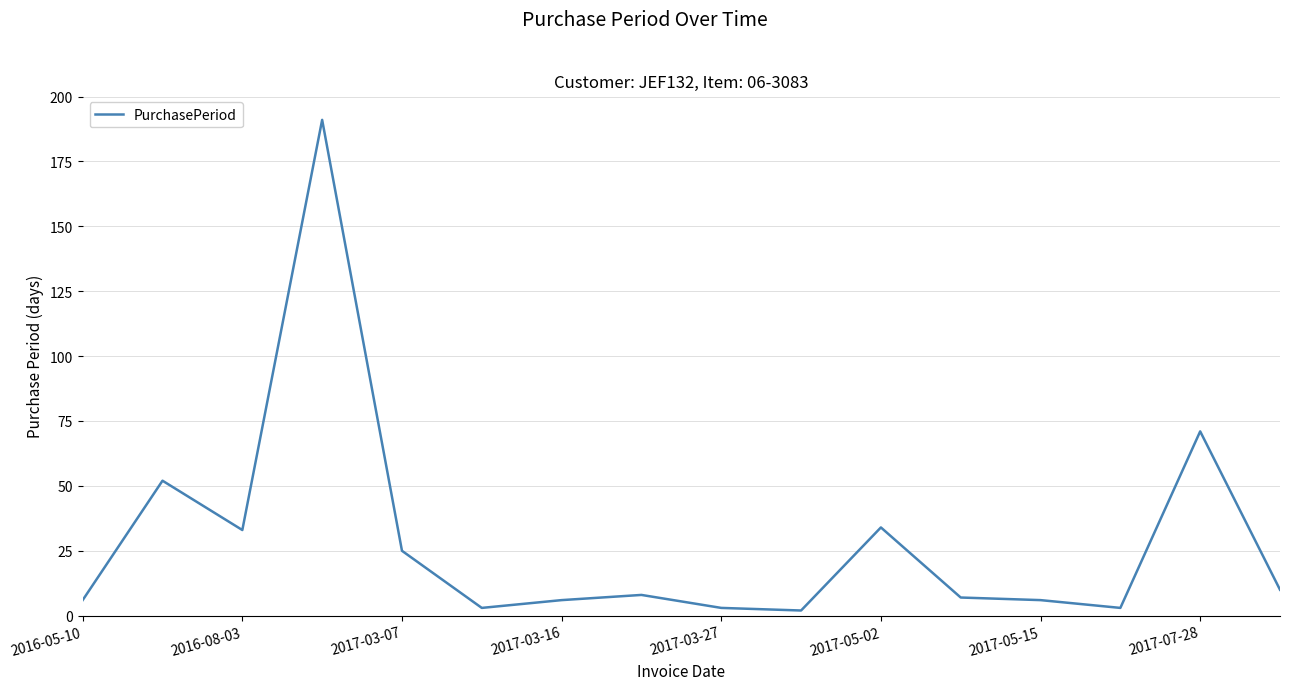

What is the smallest value displayed?

2